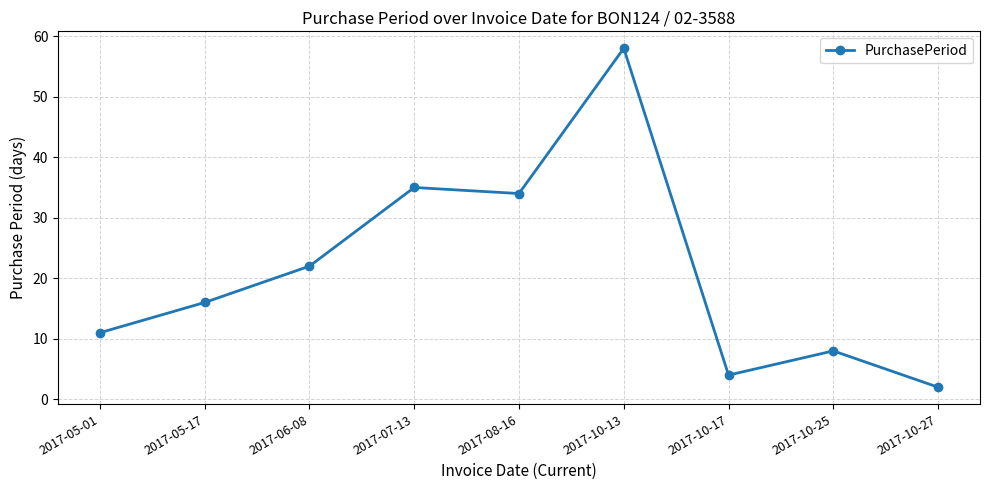

Reading left to right, extract all data points from this chart.

2017-05-01=11	2017-05-17=16	2017-06-08=22	2017-07-13=35	2017-08-16=34	2017-10-13=58	2017-10-17=4	2017-10-25=8	2017-10-27=2